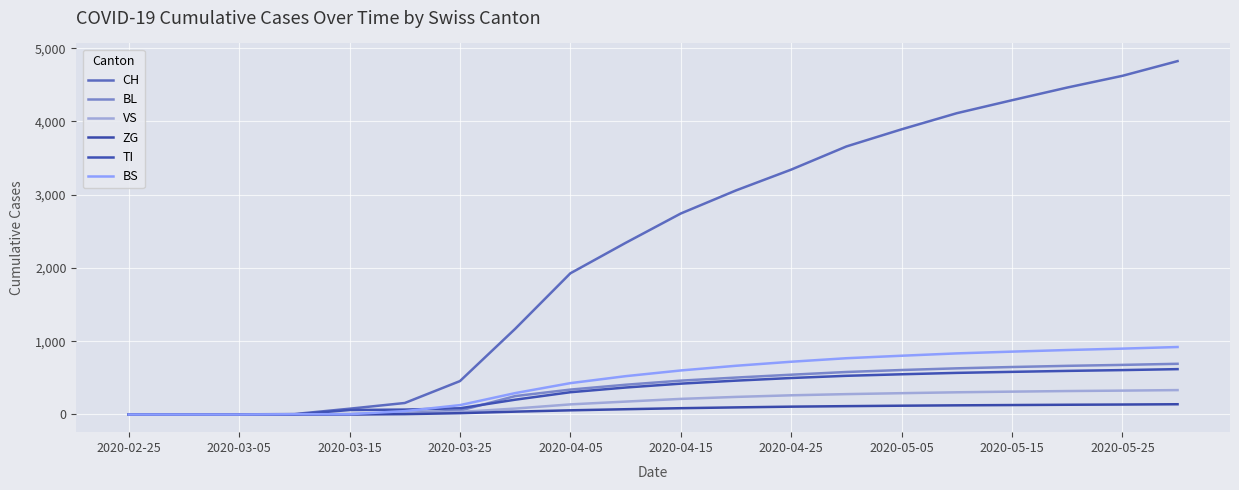

True or false: ZG has more than 0 interior local peaks.

False